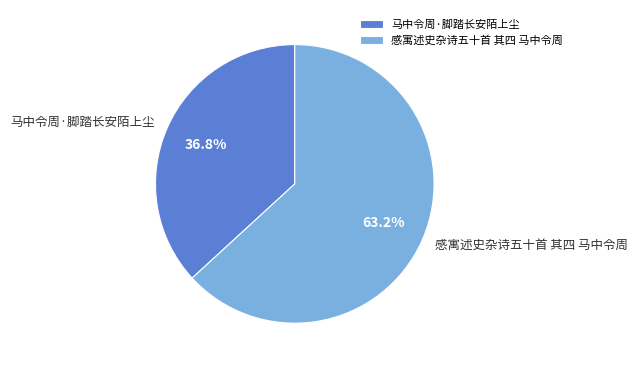

To the nearest percent, what is the difference between the 马中令周·脚踏长安陌上尘 and 感寓述史杂诗五十首 其四 马中令周 slice percentages?

26%